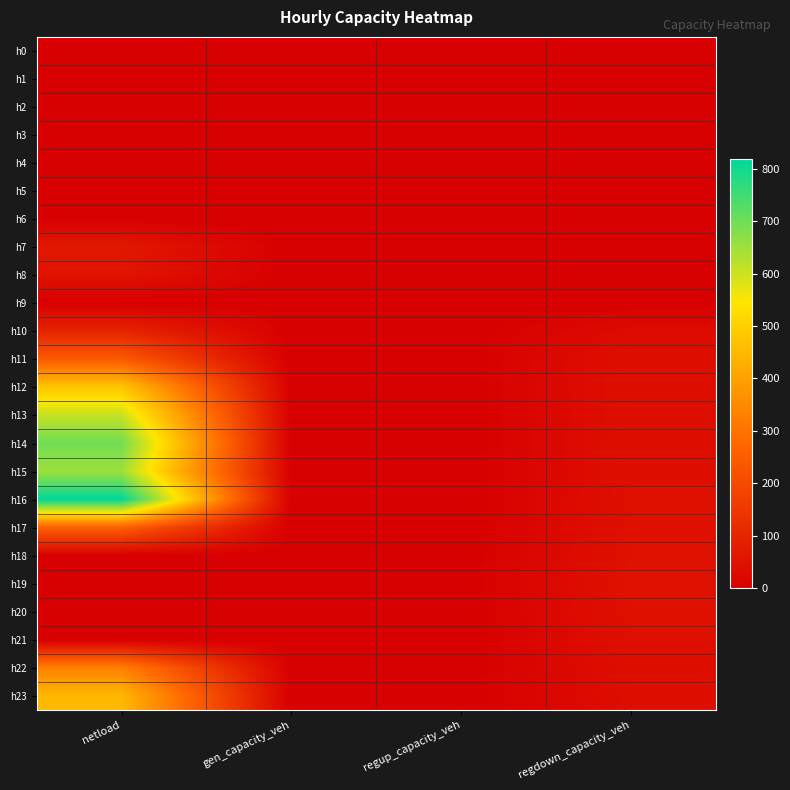

At how many categories does at least one series exceed 419?

1